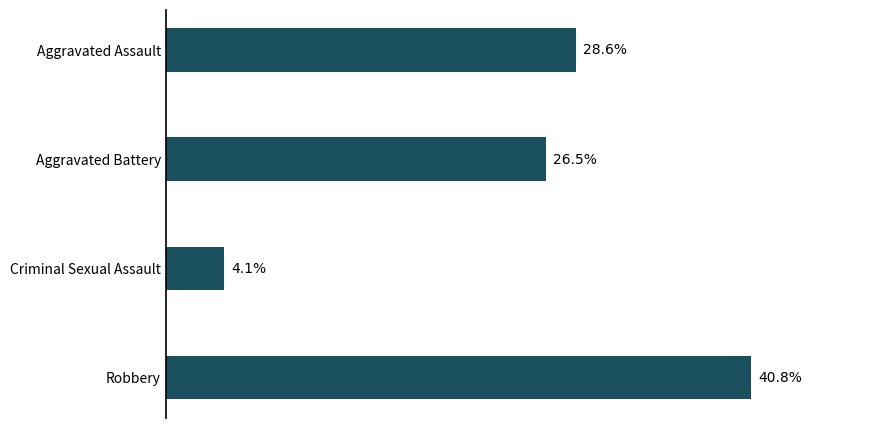

At which label is the value closest to 22?

Aggravated Battery